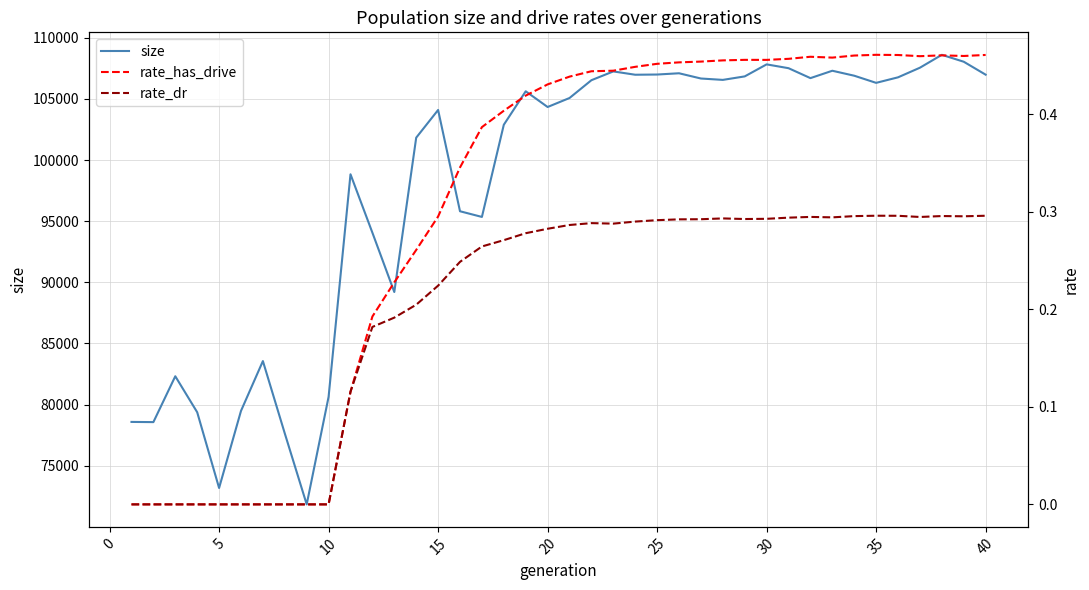

What is the minimum value for size?

71844